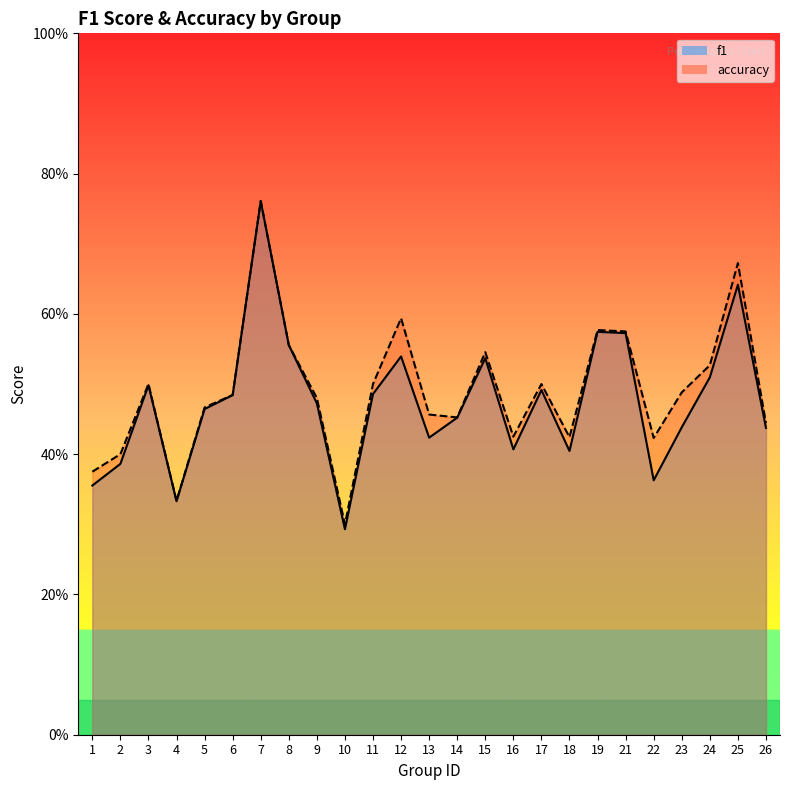

How many lines are shown in the chart?

2